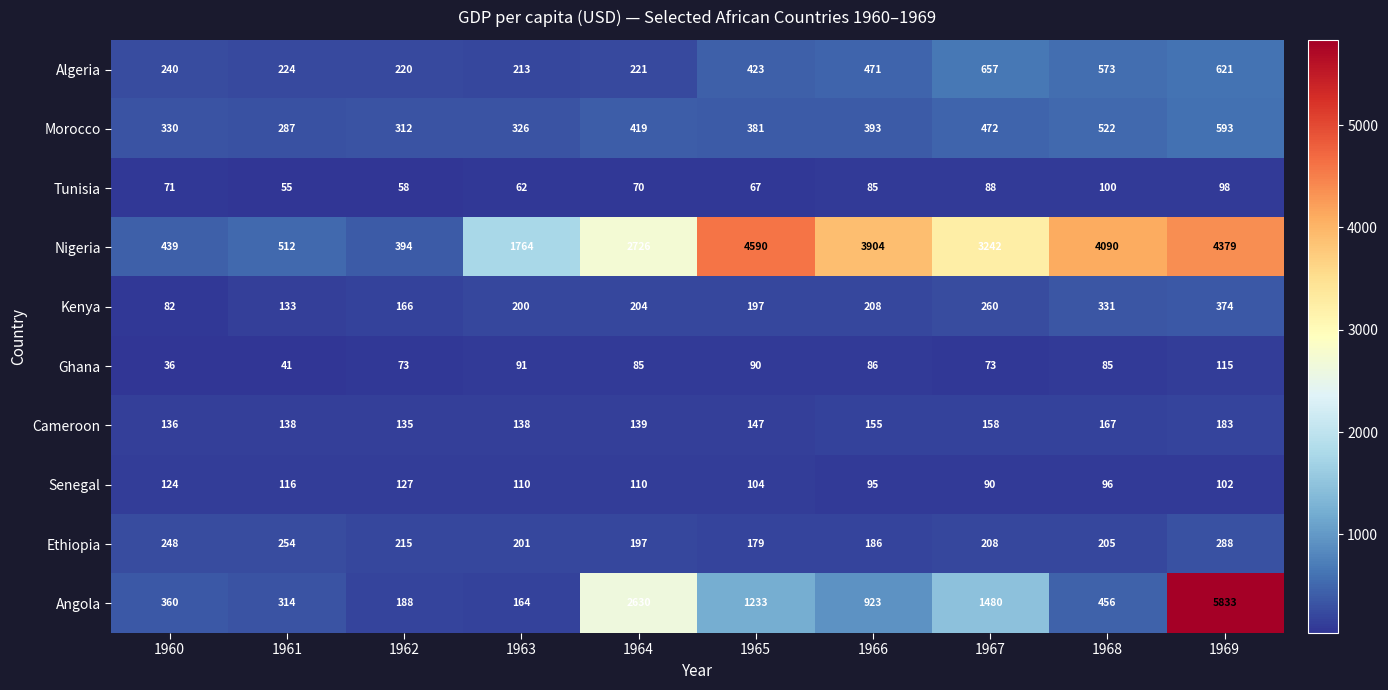

At which category does the chart reach its minimum across all series?

1960